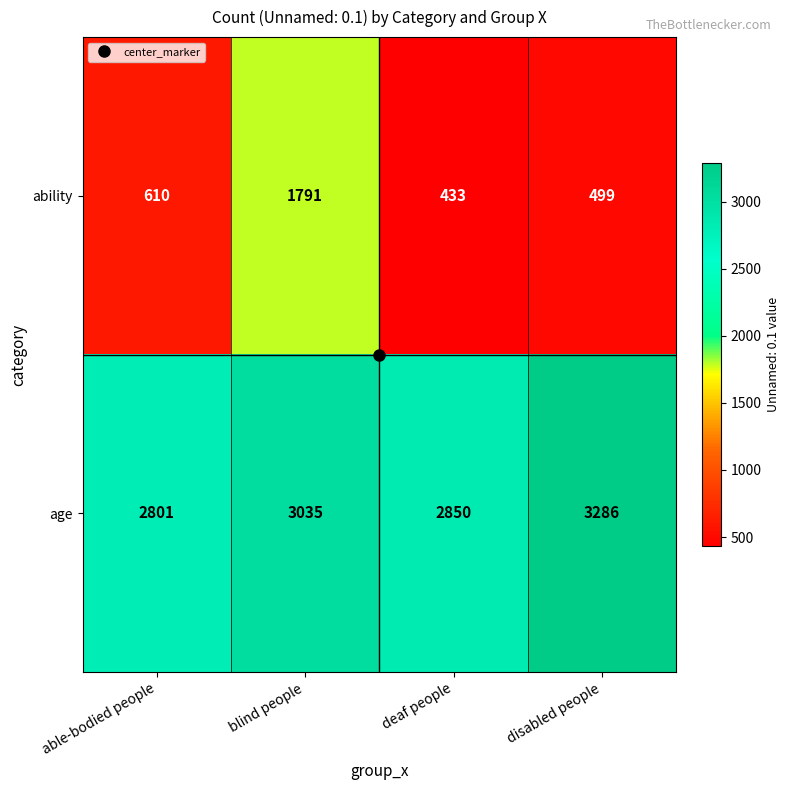

What is the difference between the second highest and second lowest values in the ability series?

111